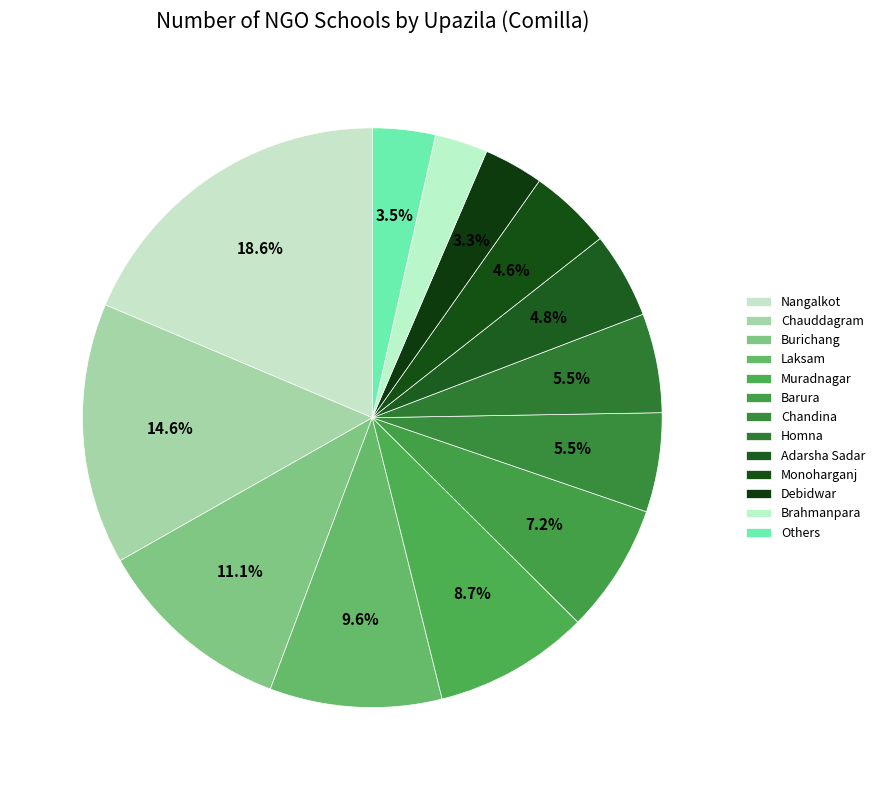

To the nearest percent, what is the difference between the Chauddagram and Chandina slice percentages?

9%